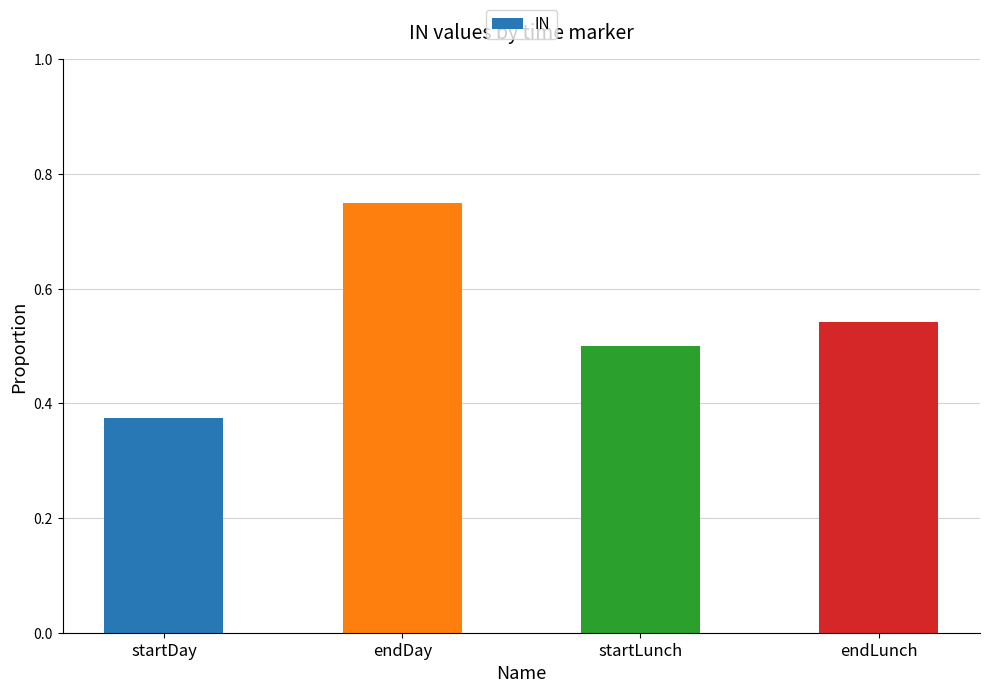

What is the sum of all values?

2.2